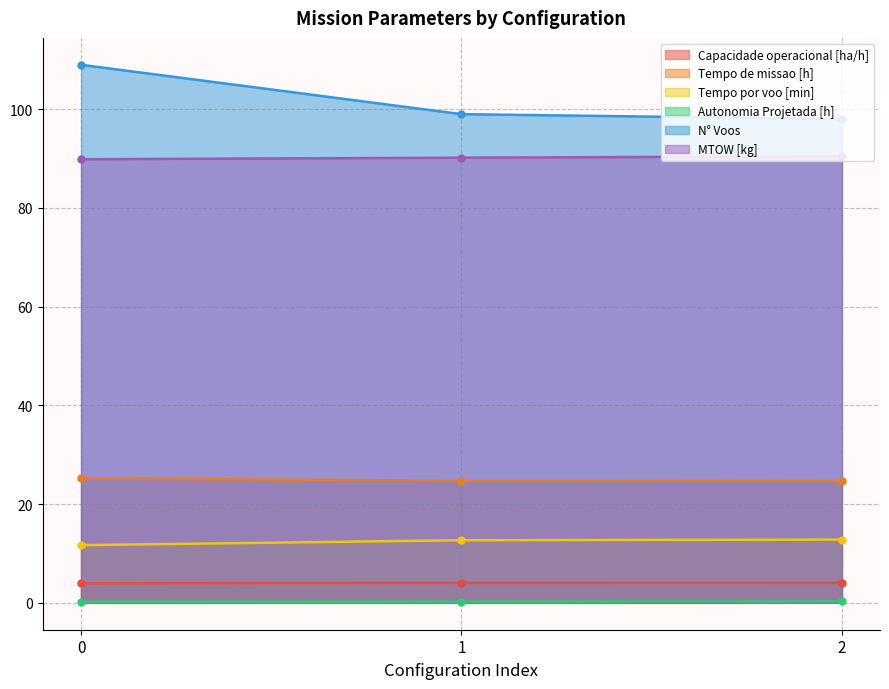

What is the difference between the Capacidade operacional [ha/h] values at 0 and 1?

0.1